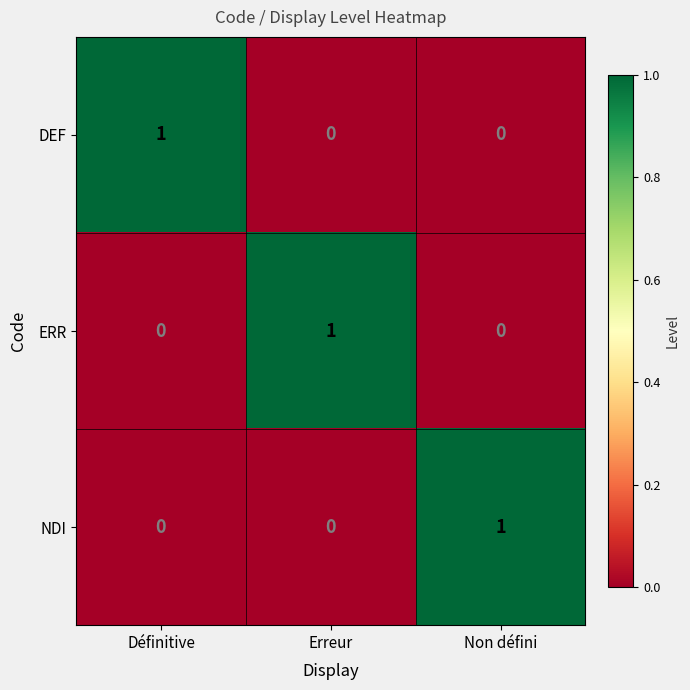

How many data points does each series have?

3